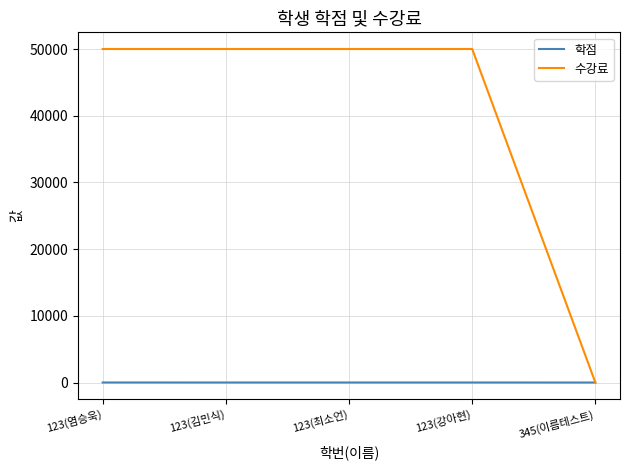

The value of 학점 at 123(강아현) is 3. True or false?

True